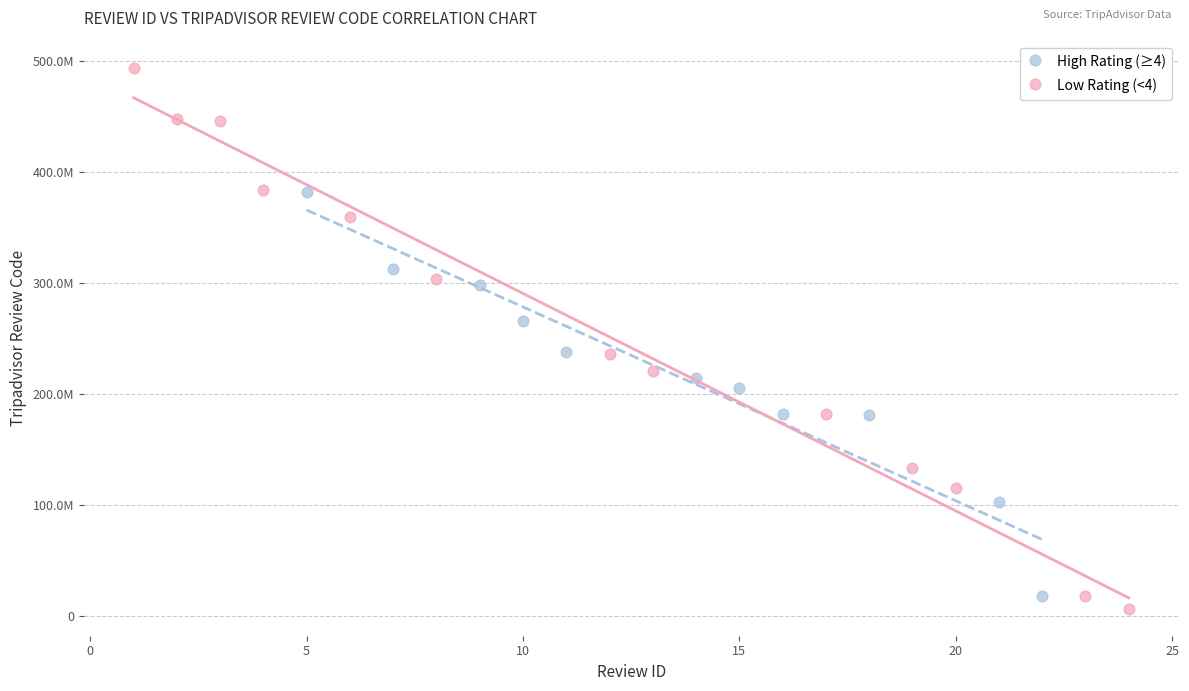

Which series has the largest Y range (max minus min)?

Low Rating (<4)